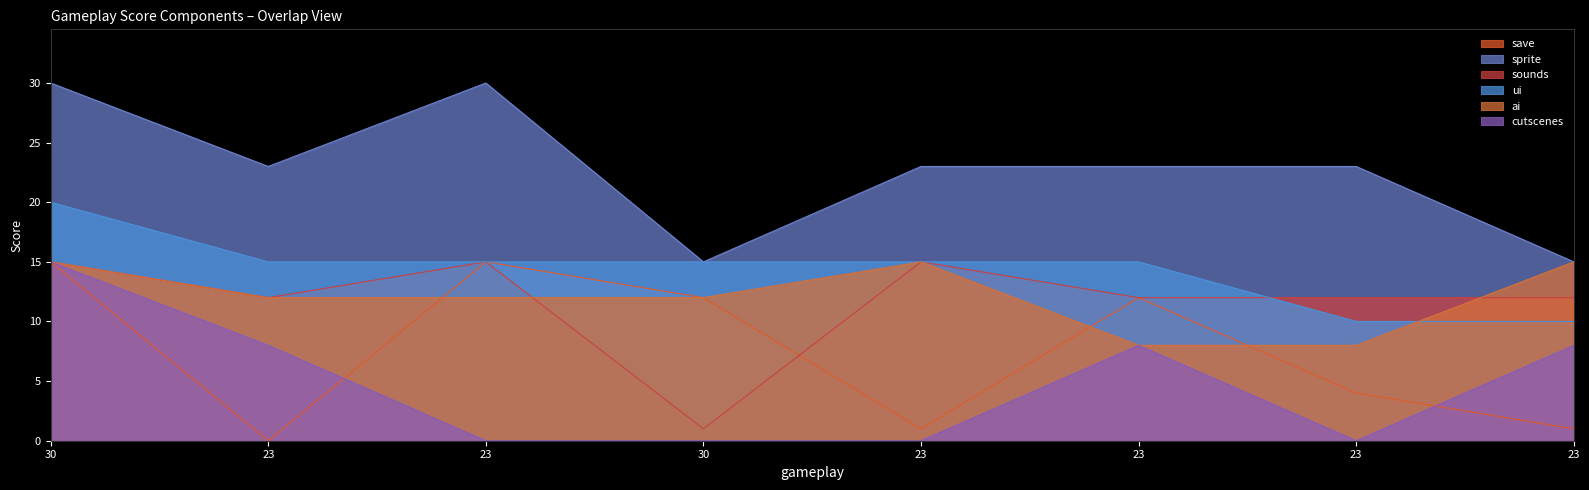

Rank the categories by sounds value from highest to lowest.

30, 23, 23, 23, 23, 23, 23, 30